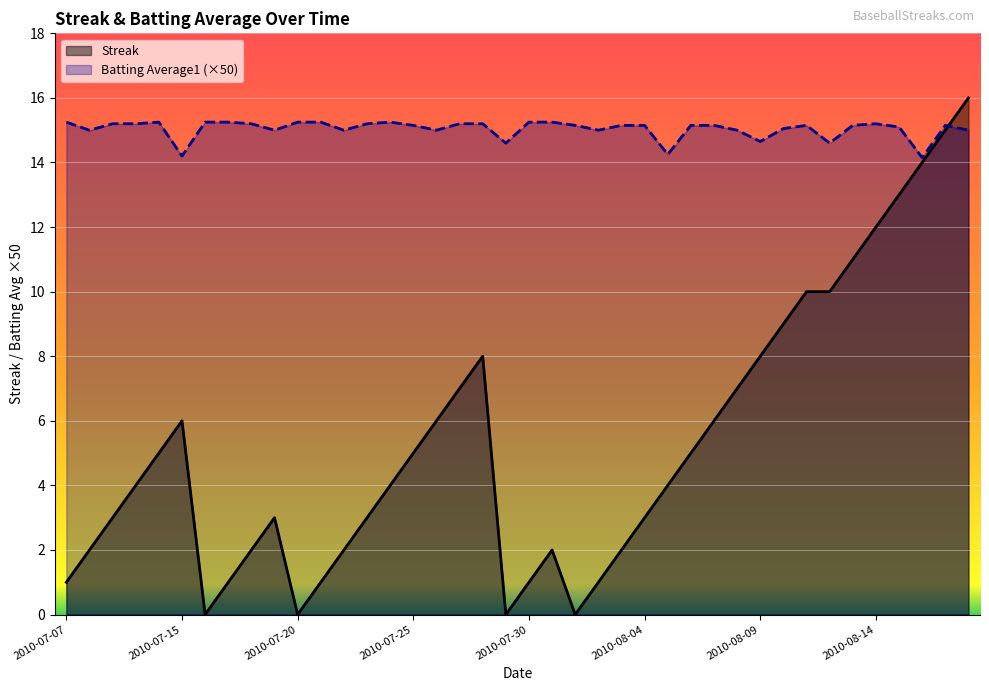

How many intersections are there between Streak and Batting Average1 (×50)?

1